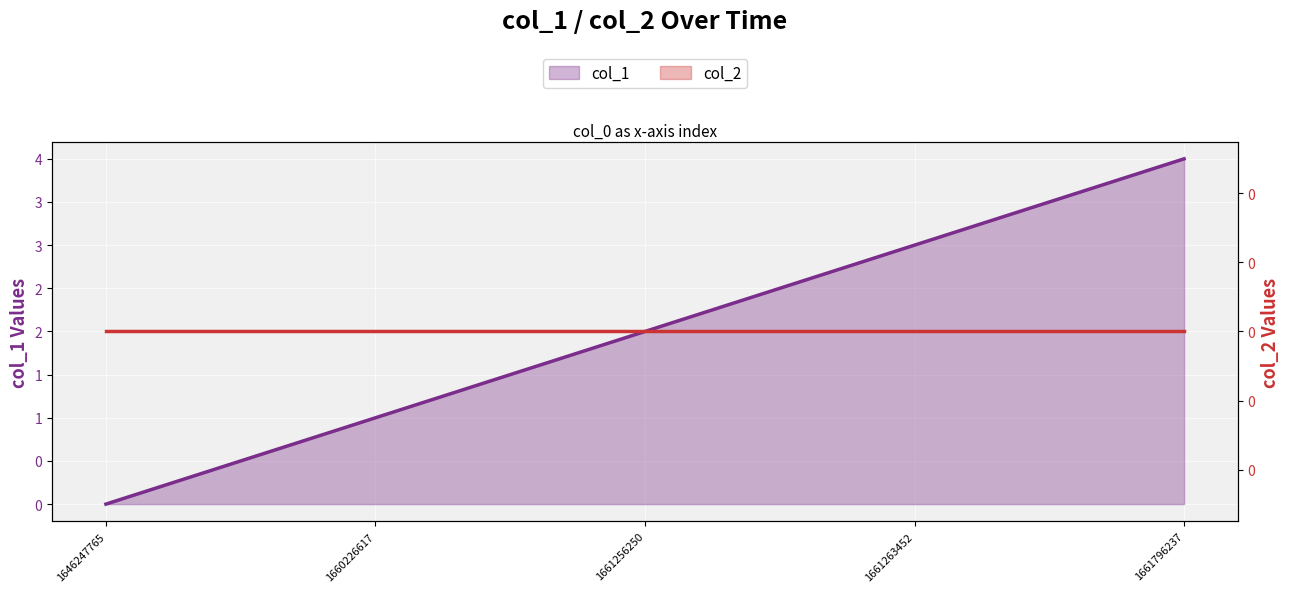

What is the average value?

2